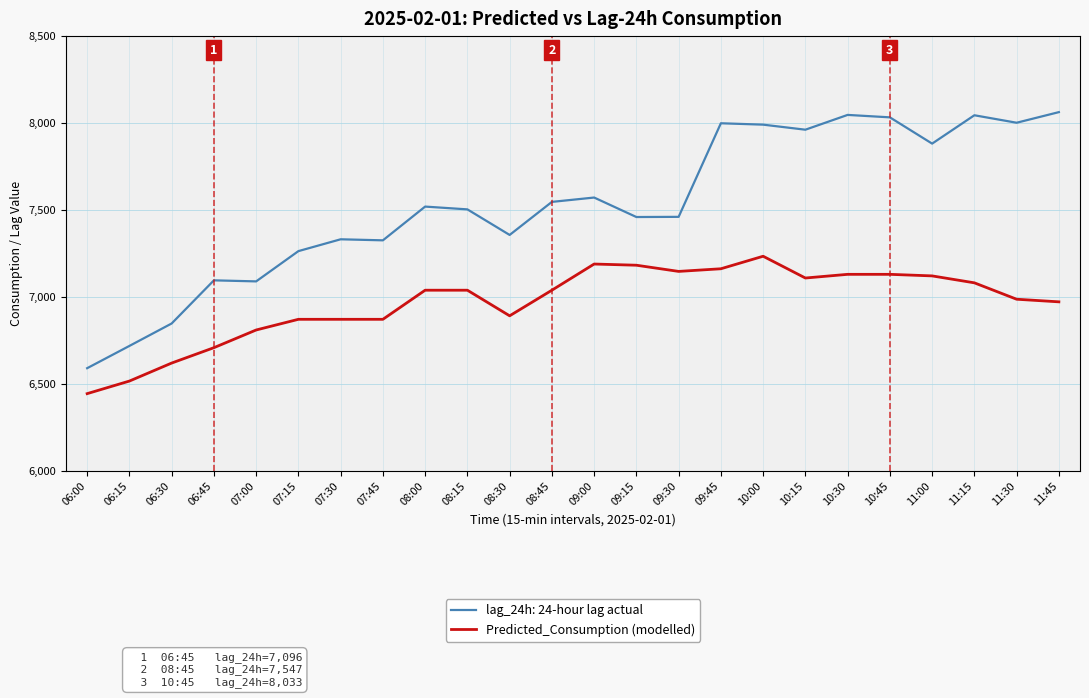

What is the approximate value of Predicted_Consumption (modelled) at 07:30?

6872.0